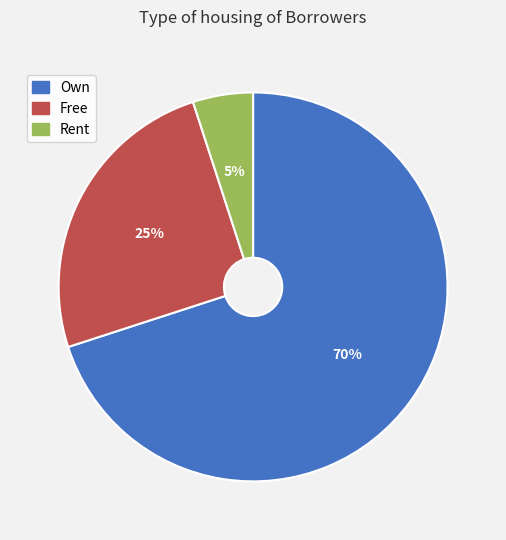

To the nearest percent, what is the average slice percentage?

33%